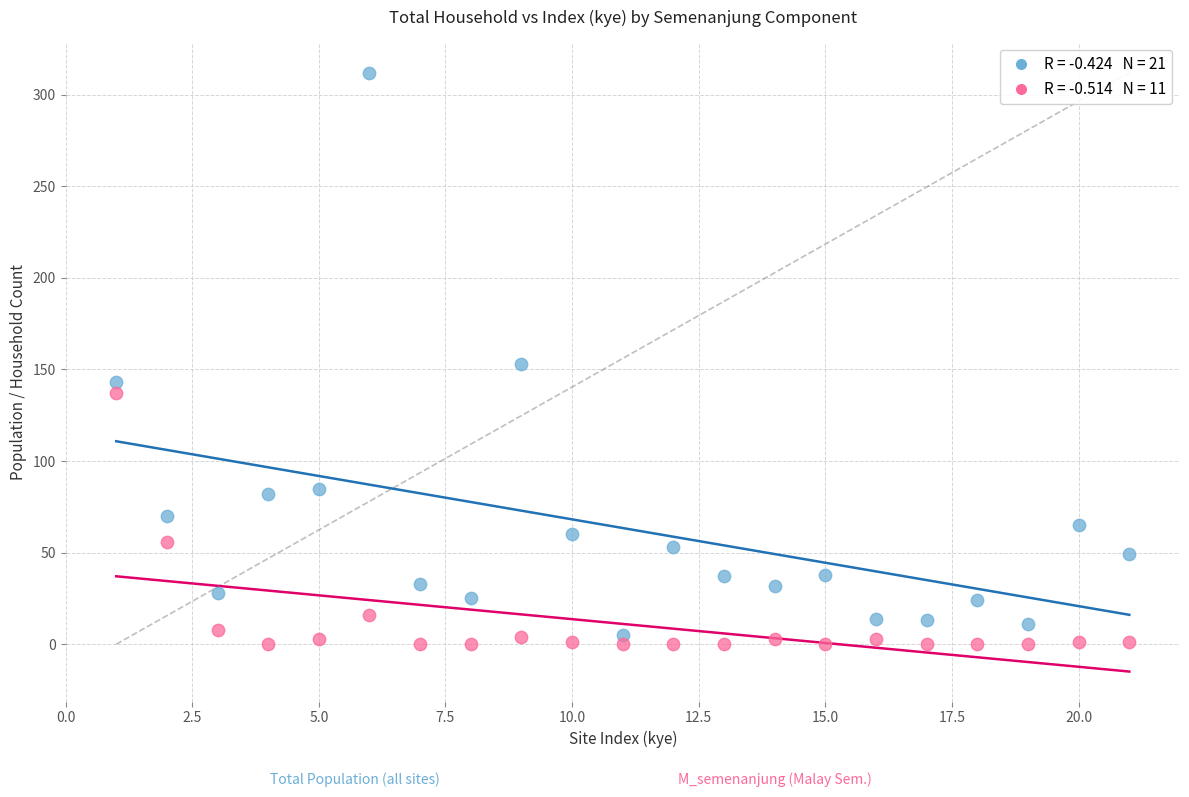

Across all data points, what is the range of Y values (max minus min)?

312